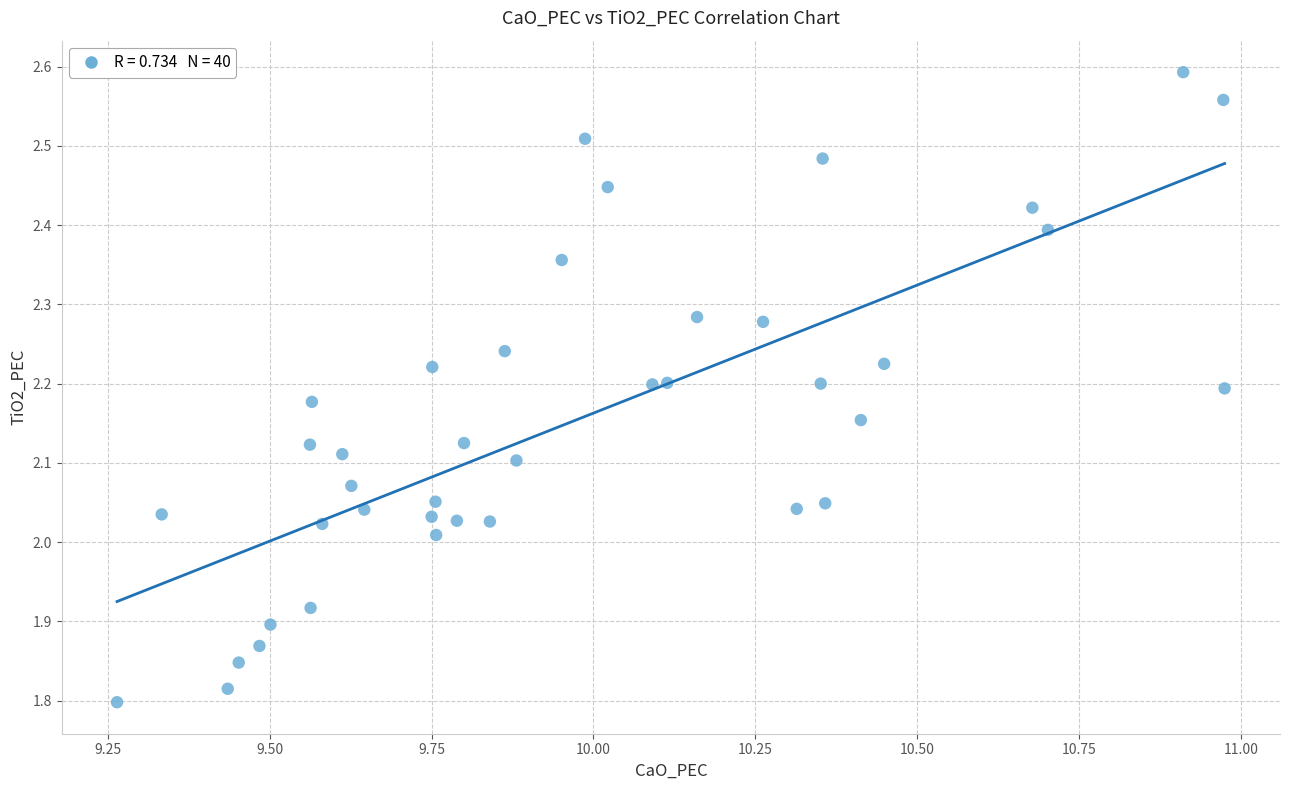

What is the range of X values (max minus min)?

1.7